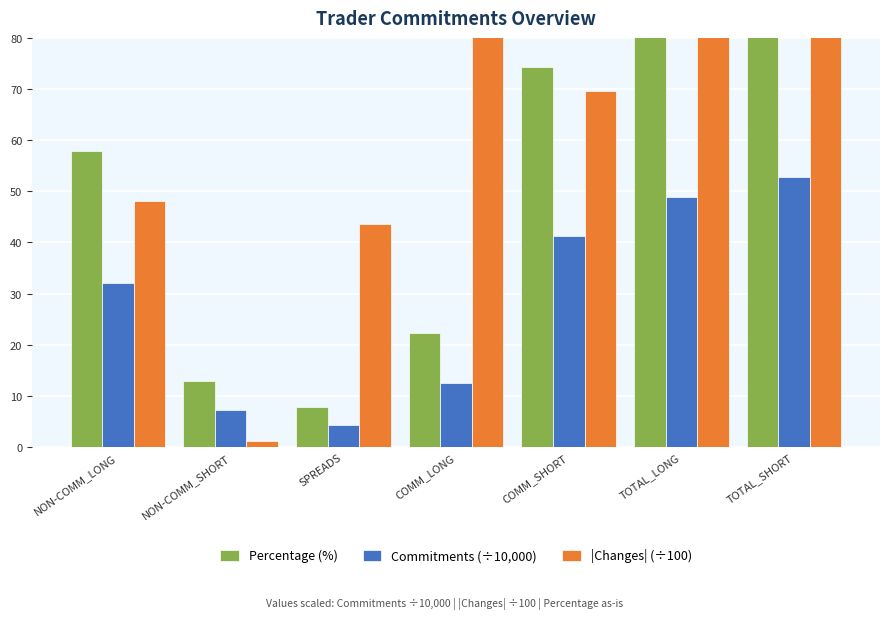

At COMM_LONG, list the series in order from largest to smallest.

|Changes| (÷100), Percentage (%), Commitments (÷10,000)